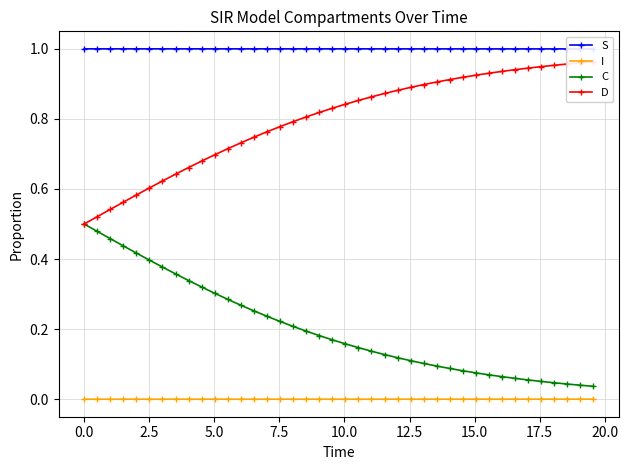

Rank the series by their average value, from highest to lowest.

S, D, C, I